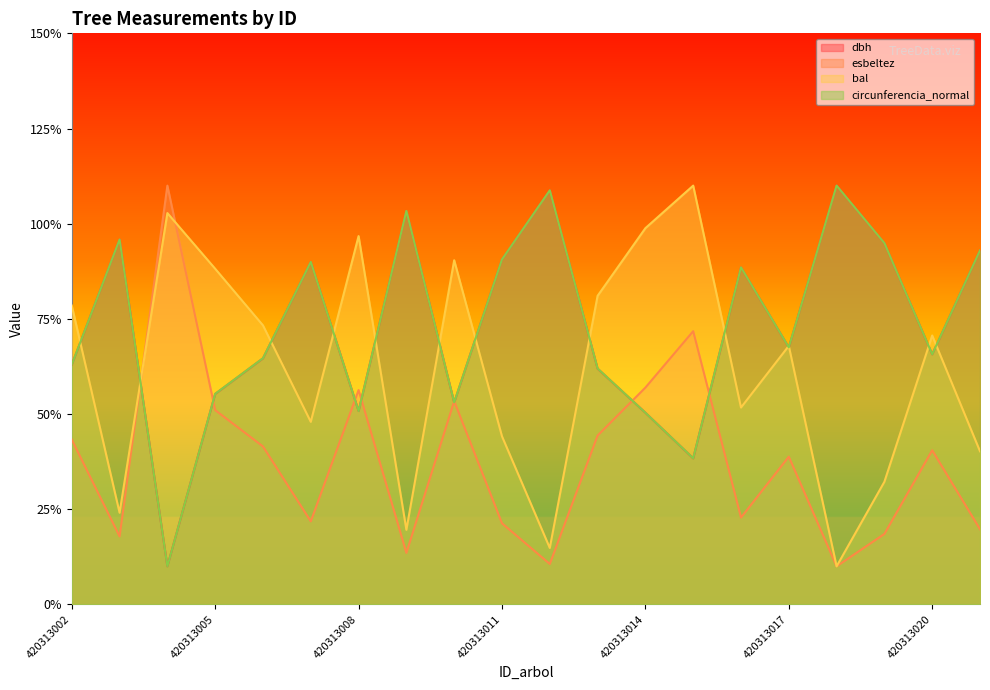

At which label is dbh closest to 60?

420313013